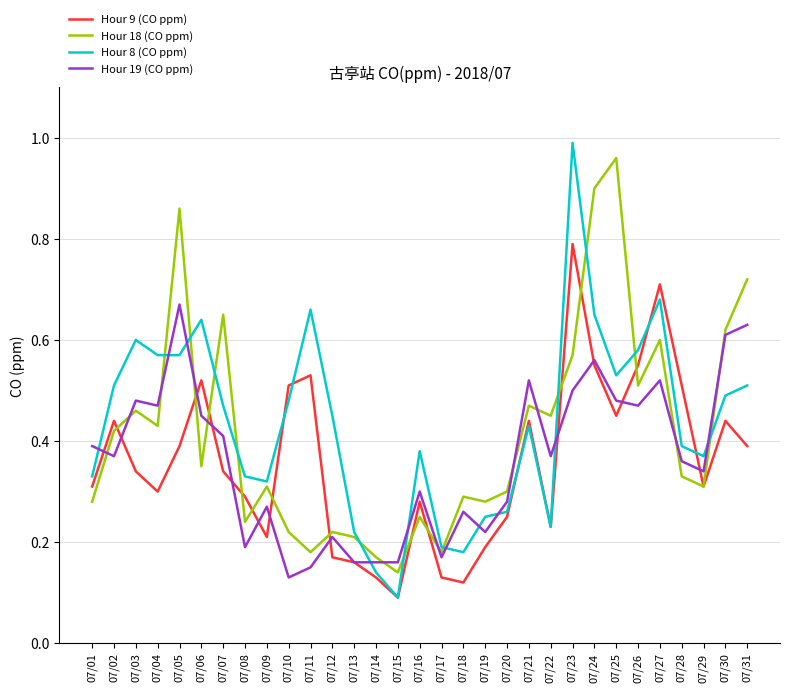

At which category is the sum across all series the highest?

07/23